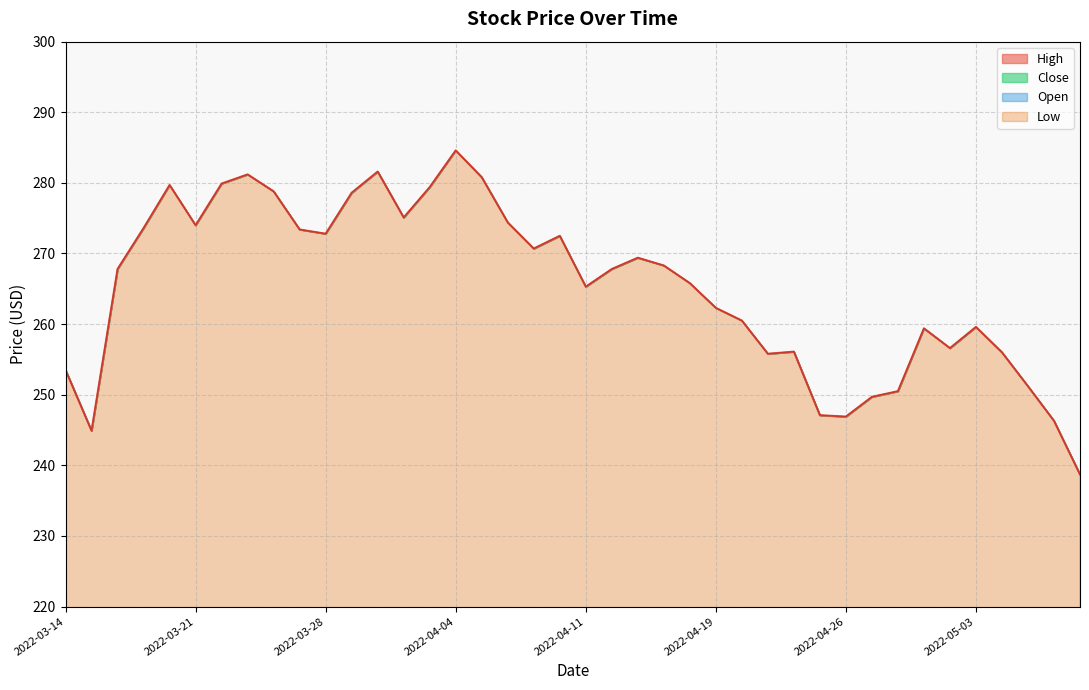

True or false: Close and High cross at least once.

False